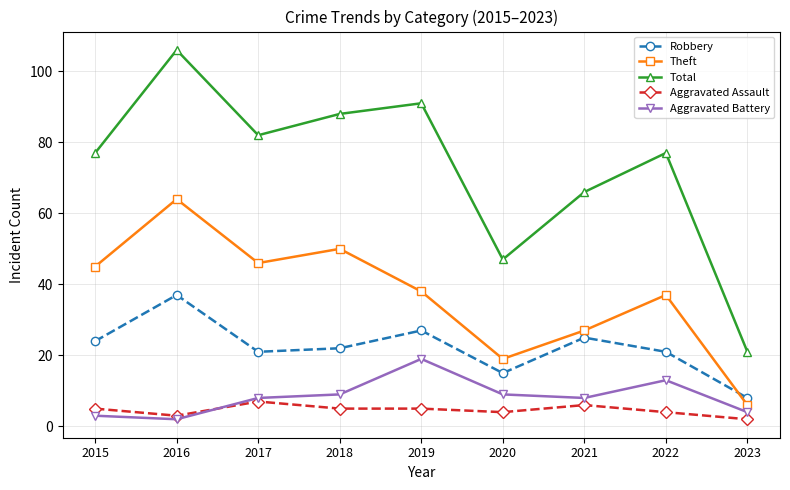

Is it true that Total equals 88 at 2018?

True